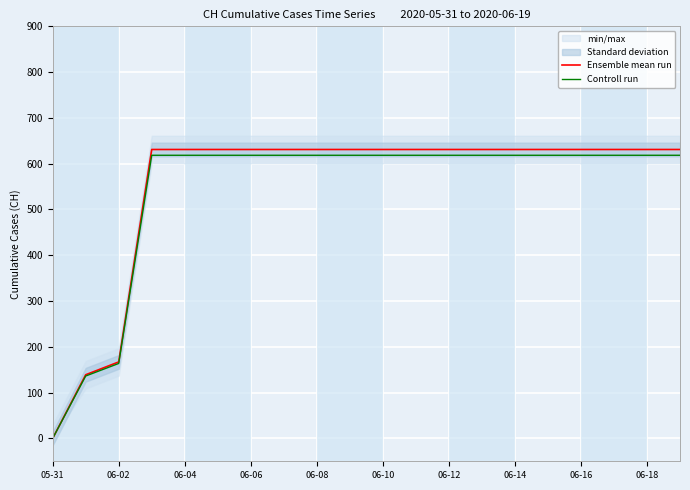

At which label is Ensemble mean run closest to 315?

06-02